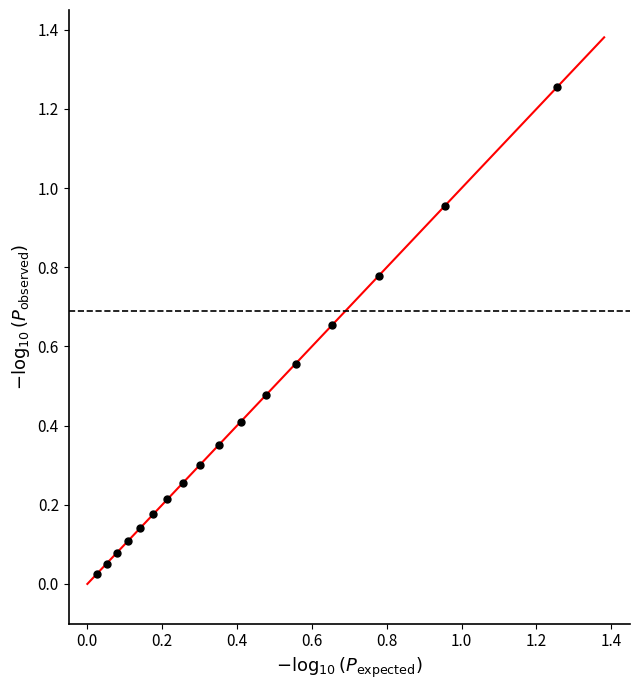

What is the range of Y values (max minus min)?

1.2